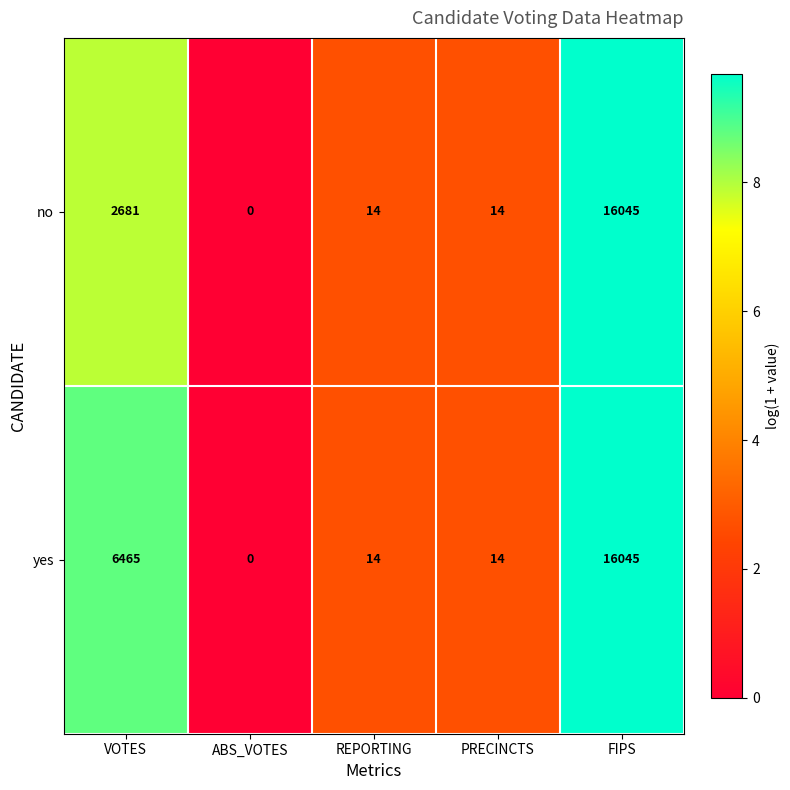

Where is yes nearest to the value 8022?

VOTES